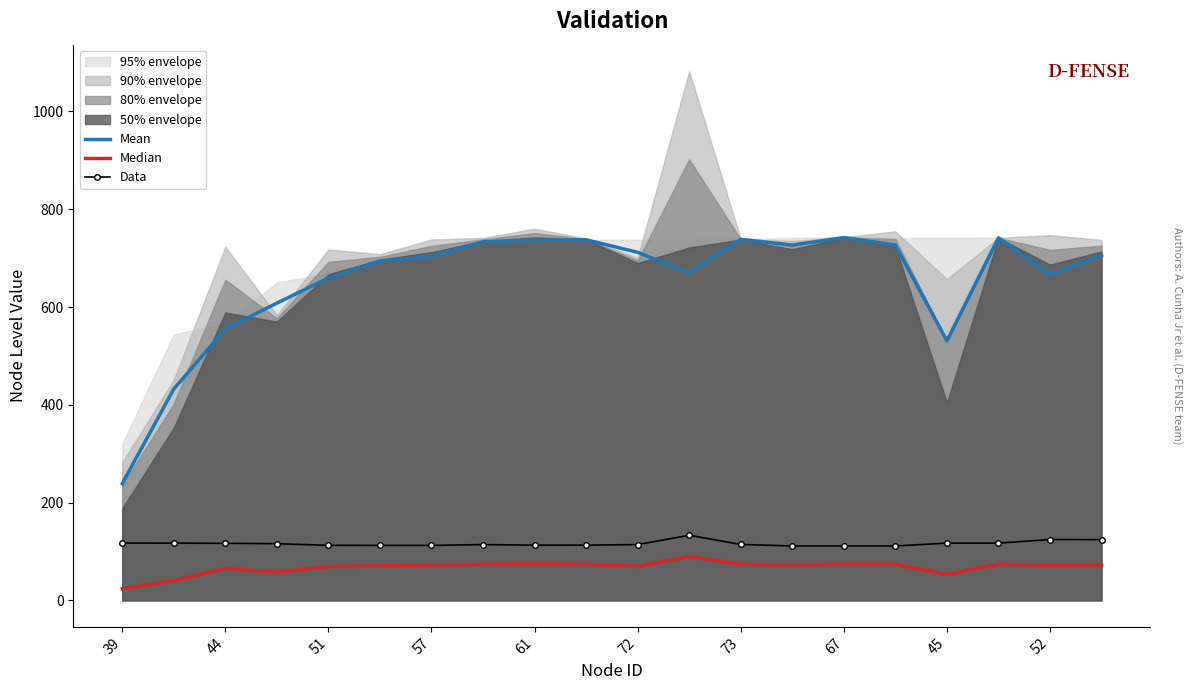

Is it true that Data equals 114.2 at 72?

True